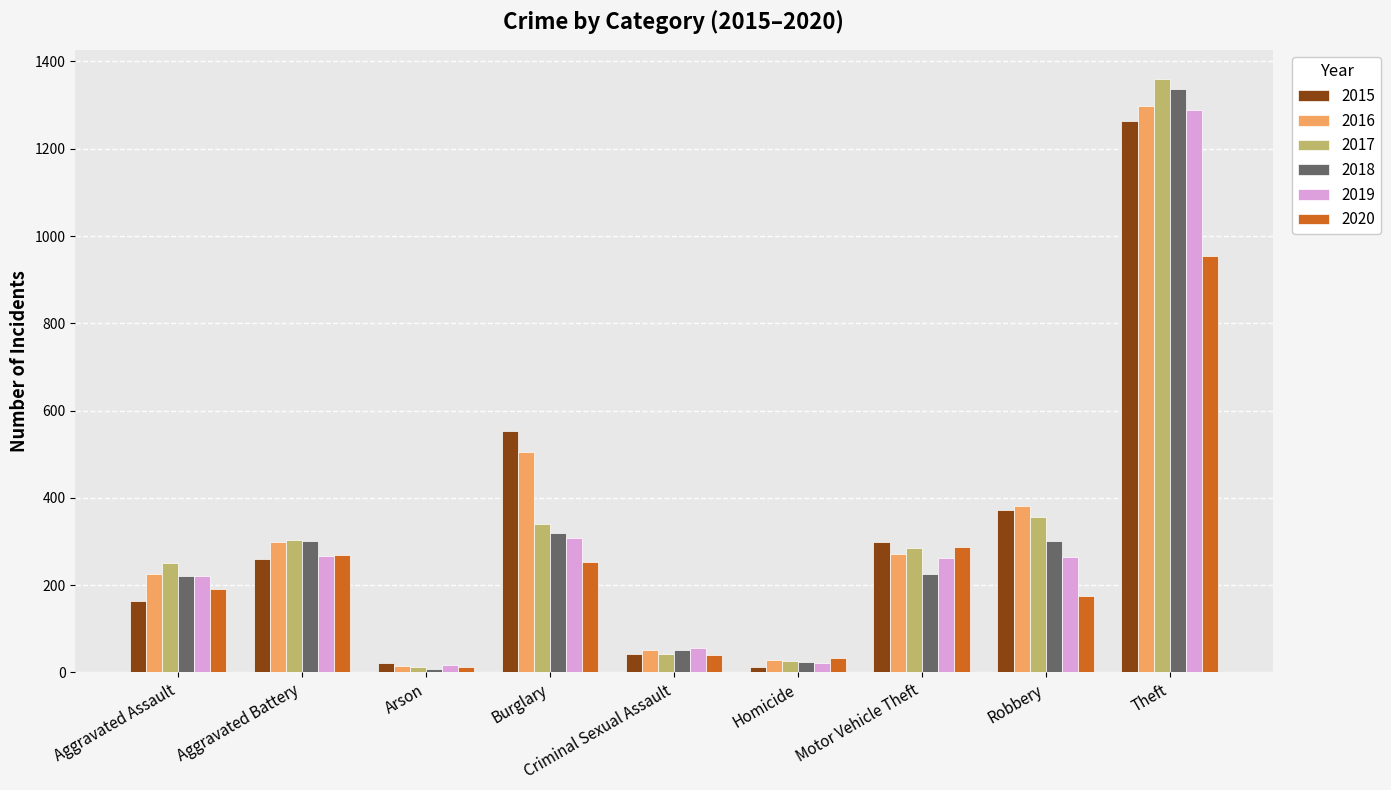

What is the approximate value of 2016 at Aggravated Battery, to the nearest 100?

300